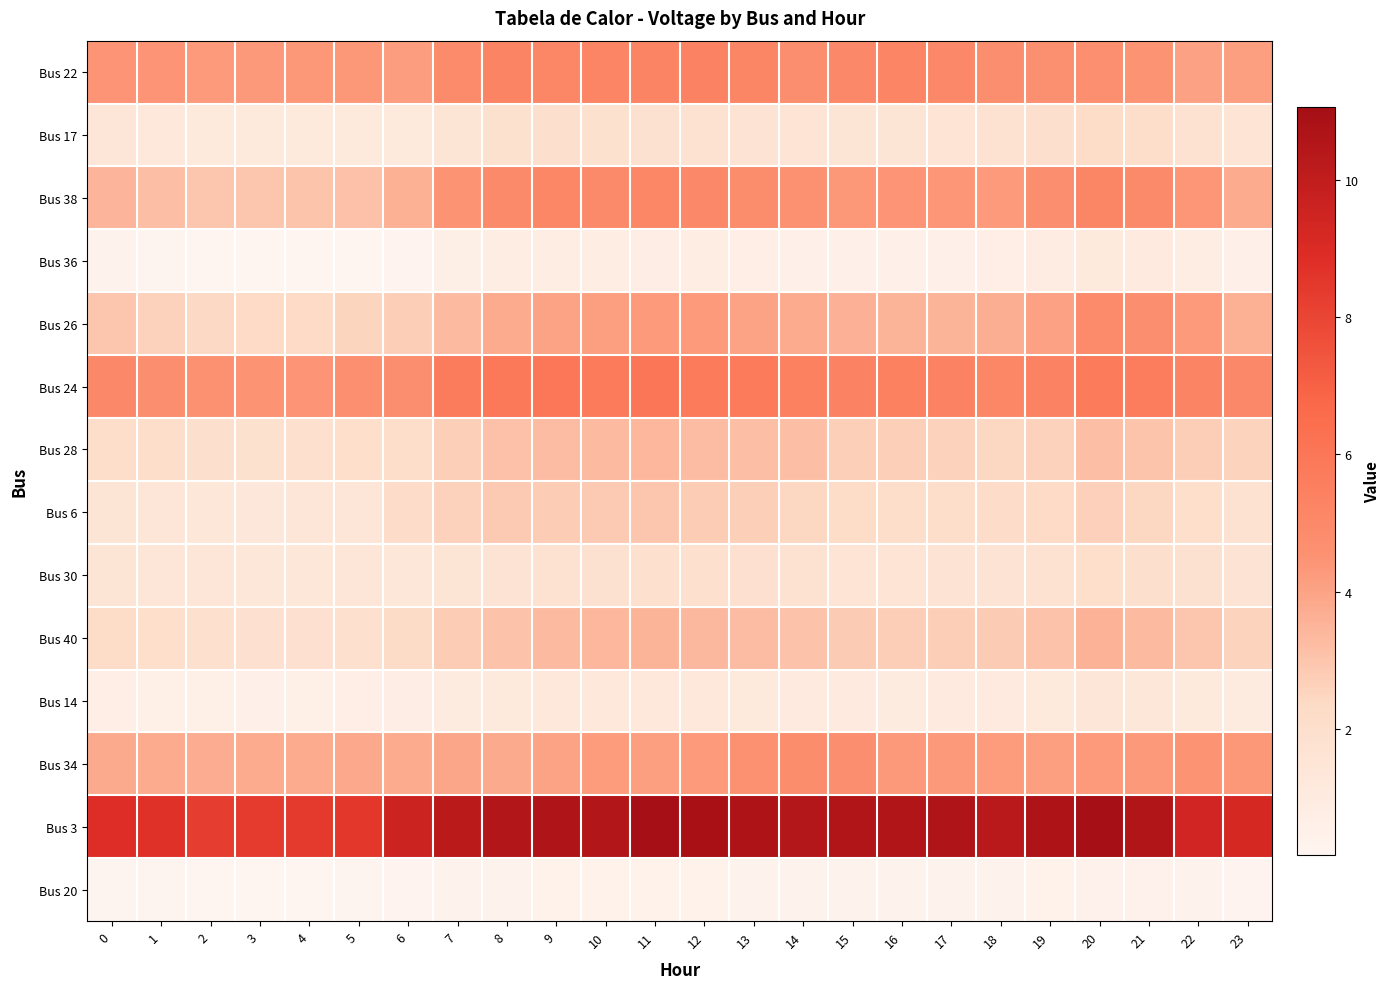

Rank the series by their maximum value, from lowest to highest.

Bus 20, Bus 36, Bus 14, Bus 30, Bus 17, Bus 6, Bus 28, Bus 40, Bus 34, Bus 26, Bus 38, Bus 22, Bus 24, Bus 3